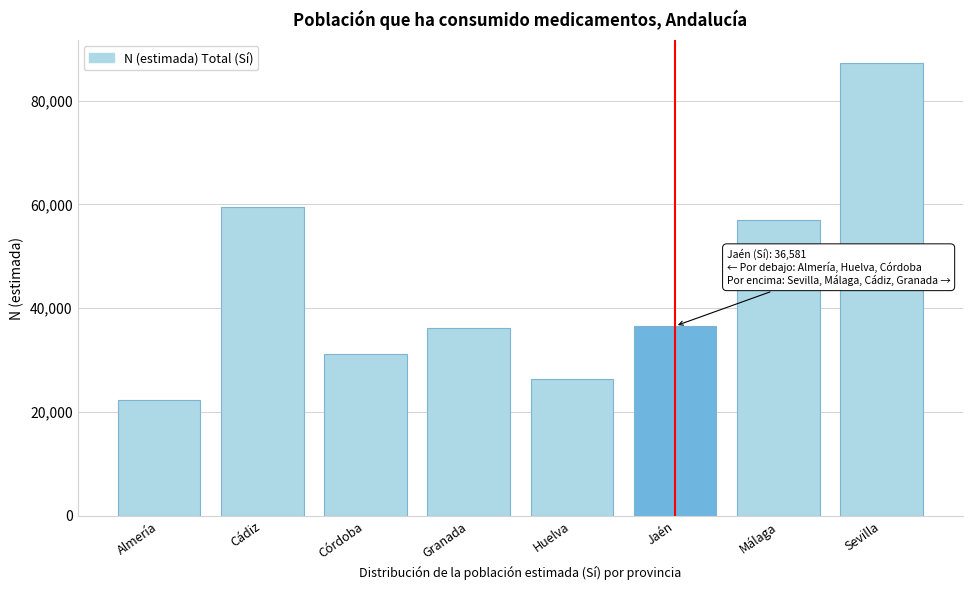

Reading left to right, extract all data points from this chart.

22369	59424	31137	36162	26376	36581	56958	87244